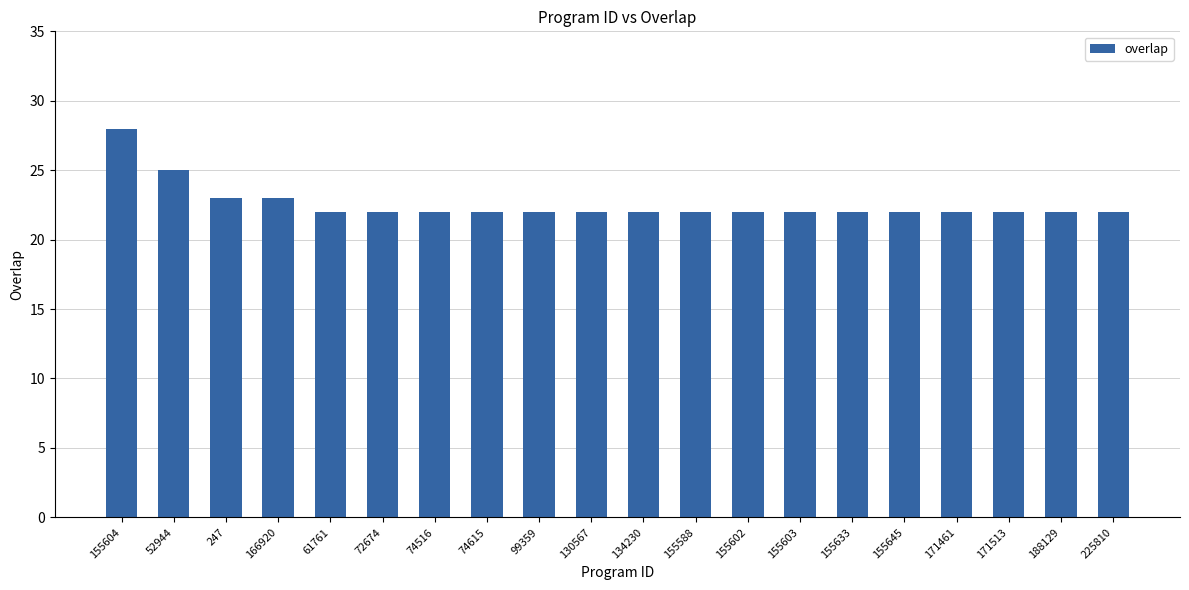

What is the approximate value at 155604?

28